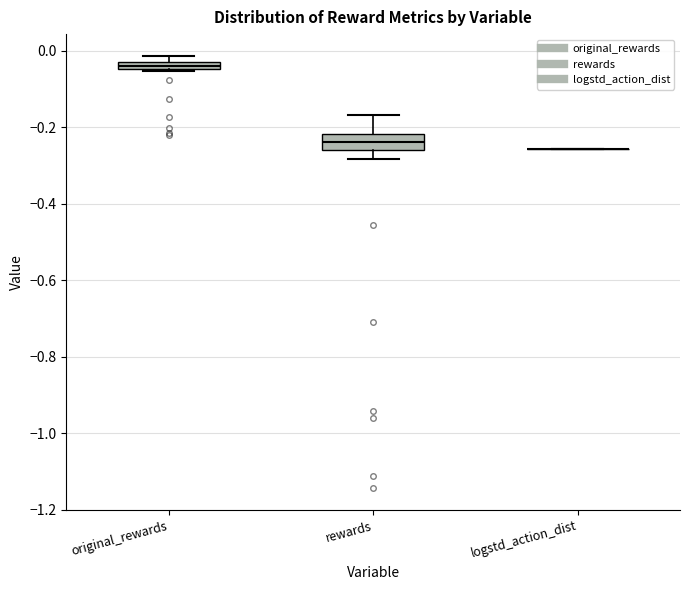

Comparing the boxes themselves (not the whiskers), which one is the tallest?

rewards